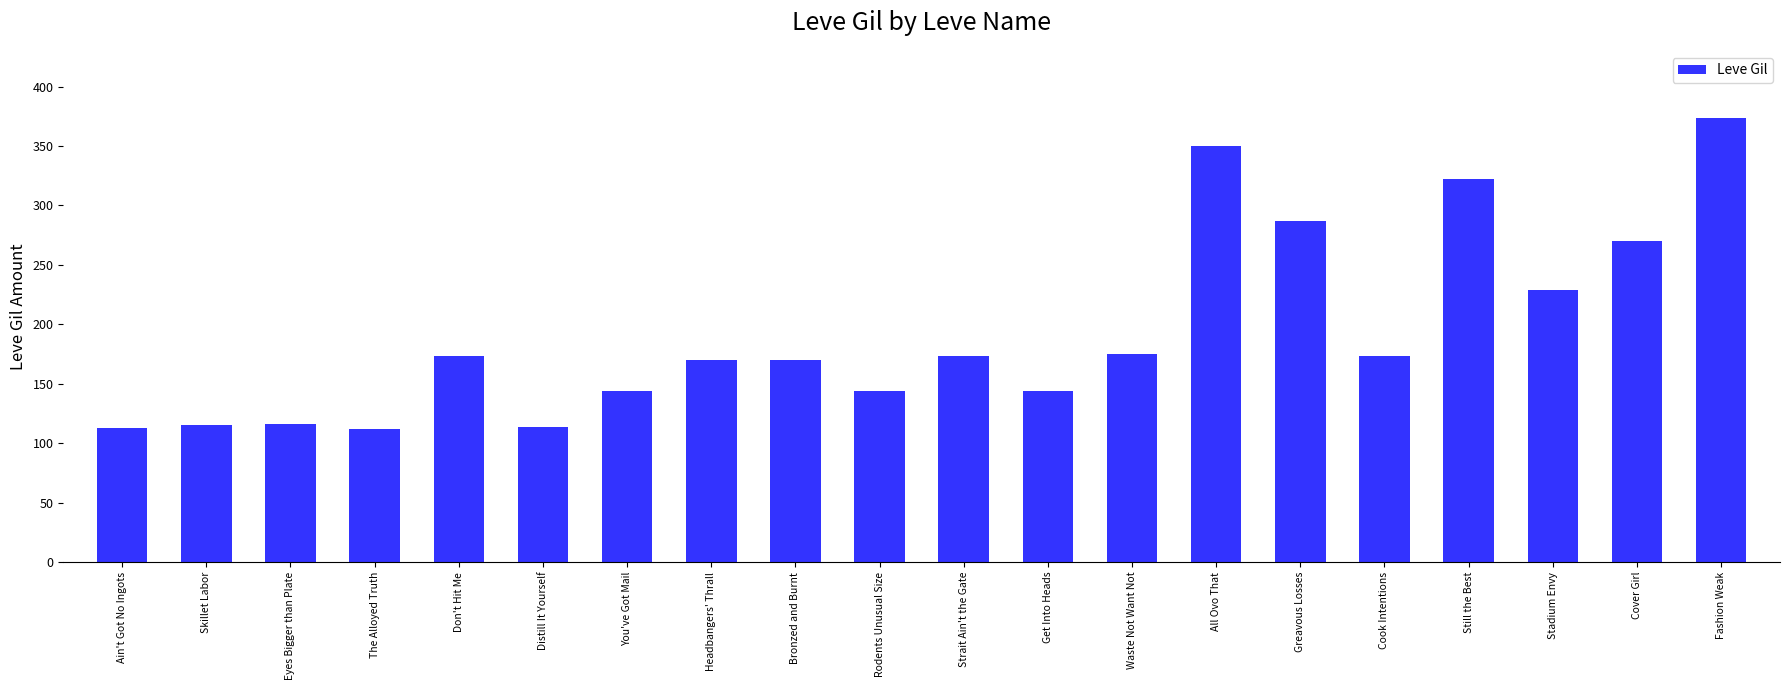

What is the sum of the values at Stadium Envy and All Ovo That?

579